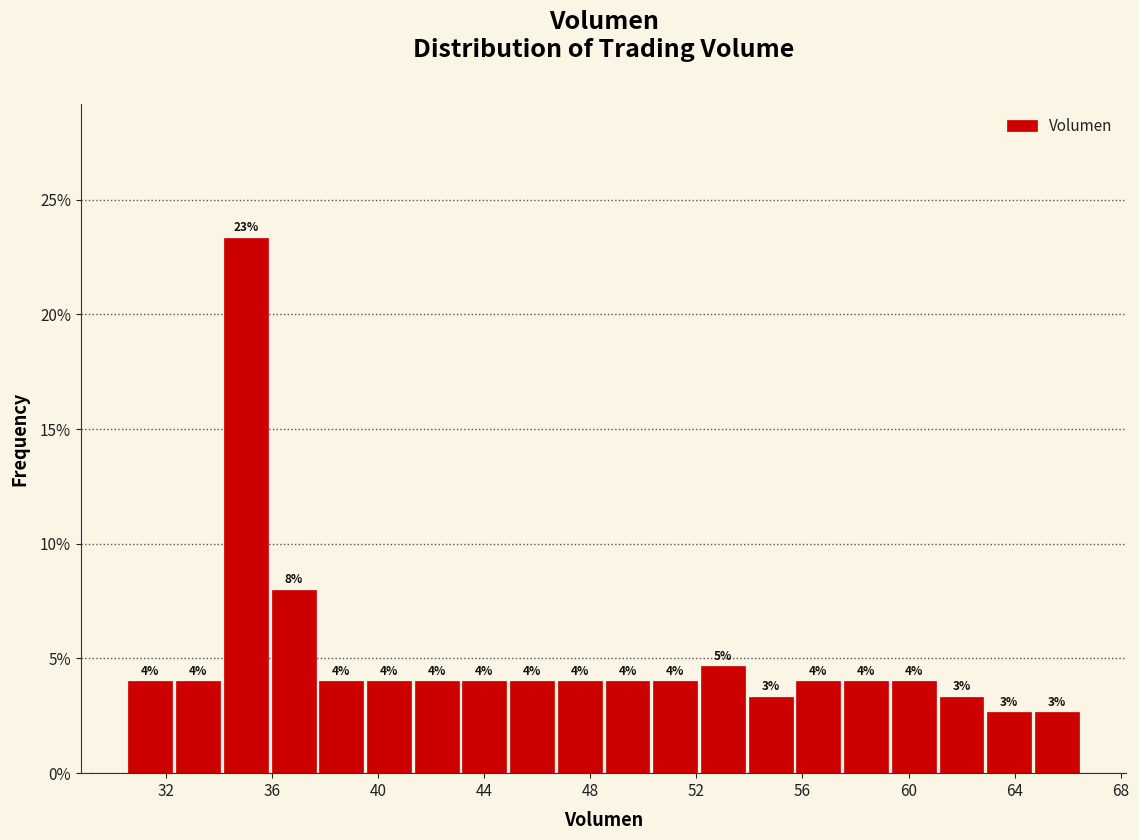

Read against the x-axis, roughly where is the centre of the tallest bar?

35.0